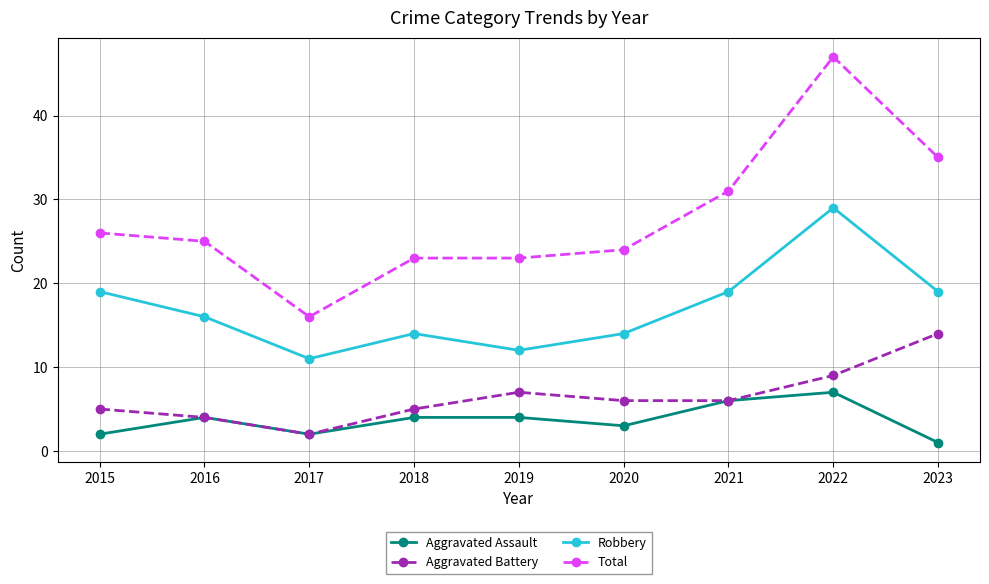

Which series has the widest spread of values?

Total